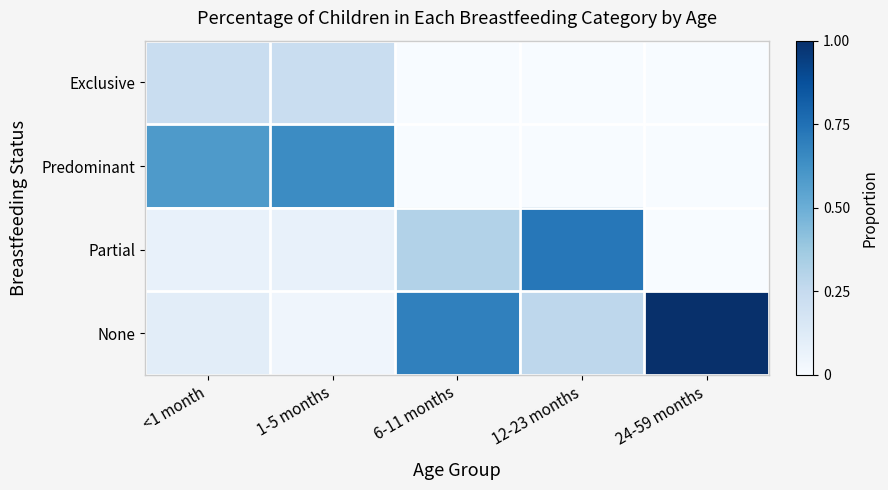

Reading left to right, what are all the values shown in this chart?

Exclusive: <1 month=0.2	1-5 months=0.2	6-11 months=0.0	12-23 months=0.0	24-59 months=0.0
Predominant: <1 month=0.6	1-5 months=0.6	6-11 months=0.0	12-23 months=0.0	24-59 months=0.0
Partial: <1 month=0.1	1-5 months=0.1	6-11 months=0.3	12-23 months=0.7	24-59 months=0.0
None: <1 month=0.1	1-5 months=0.0	6-11 months=0.7	12-23 months=0.3	24-59 months=1.0